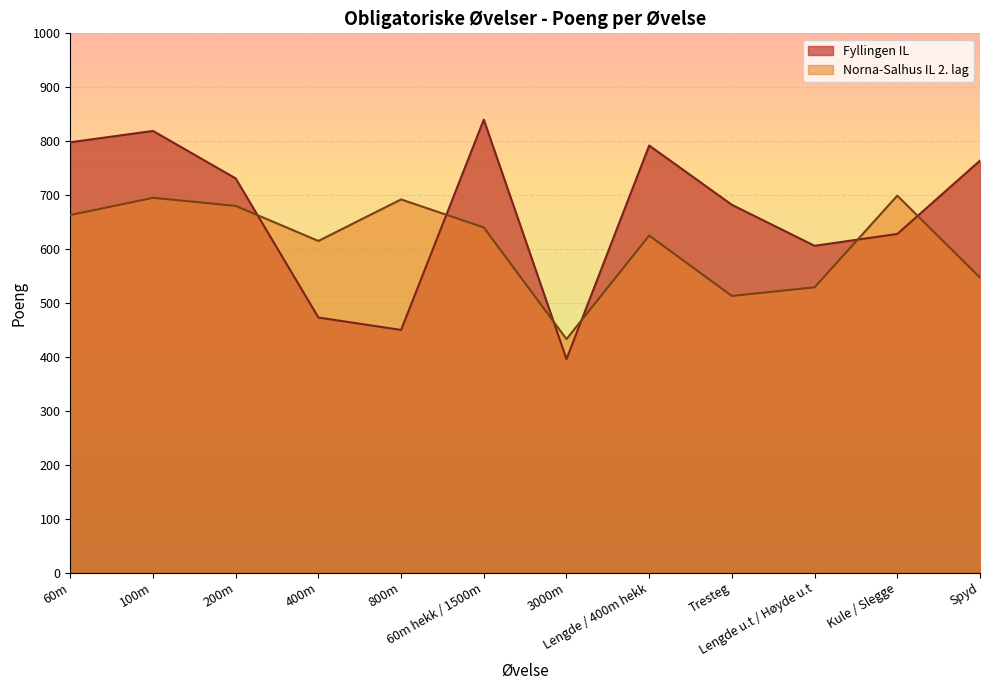

The Fyllingen IL series shows 138 at 400m. True or false?

False